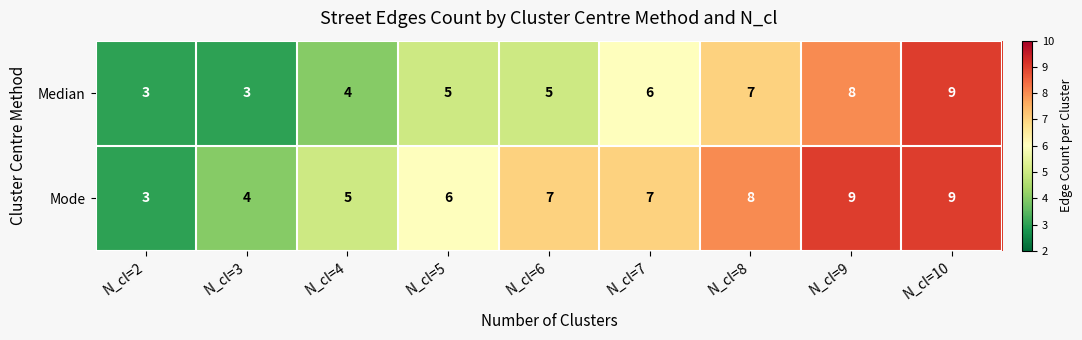

Reading right to left, what are all the values shown in this chart?

Median: N_cl=10=9	N_cl=9=8	N_cl=8=7	N_cl=7=6	N_cl=6=5	N_cl=5=5	N_cl=4=4	N_cl=3=3	N_cl=2=3
Mode: N_cl=10=9	N_cl=9=9	N_cl=8=8	N_cl=7=7	N_cl=6=7	N_cl=5=6	N_cl=4=5	N_cl=3=4	N_cl=2=3